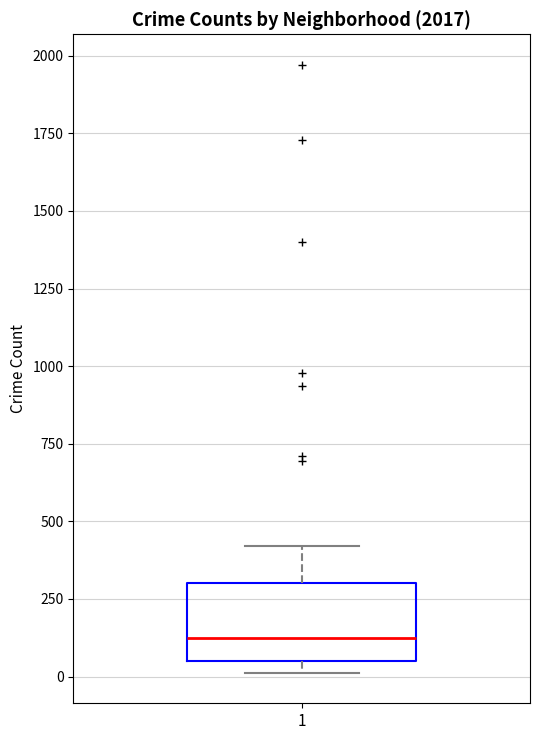

Read this box plot against the y-axis: the position of the median line, the range covered by the box, and the ends of both whiskers. The values are not printed on the chart, so give them approximately, as read against the axis.

median 100, box 50 to 300, whiskers 0 to 400